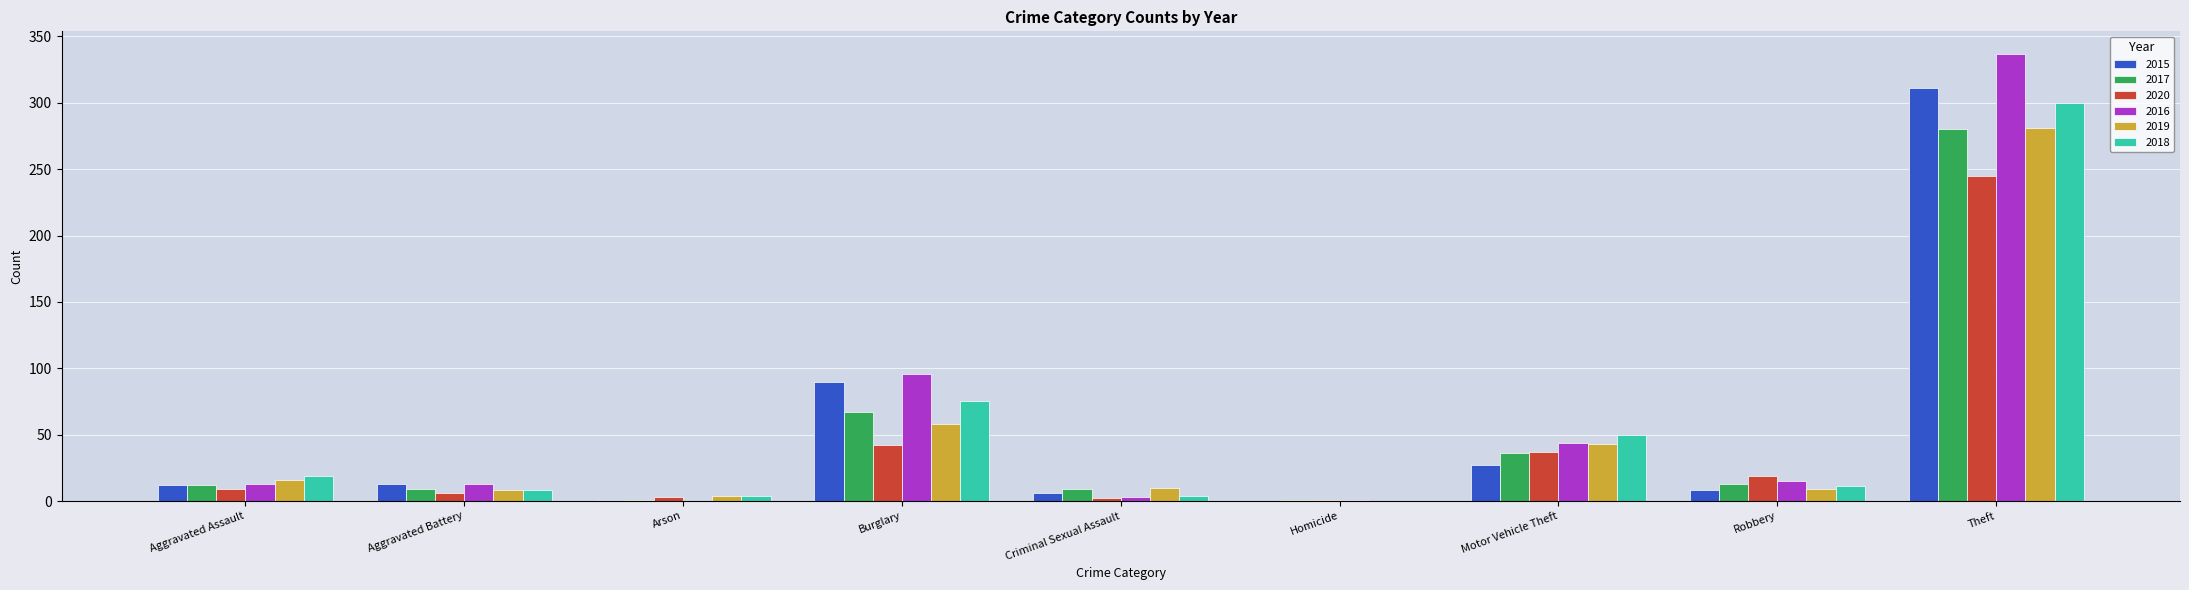

Is the value of 2016 at Aggravated Battery greater than the value of 2020 at Homicide?

Yes